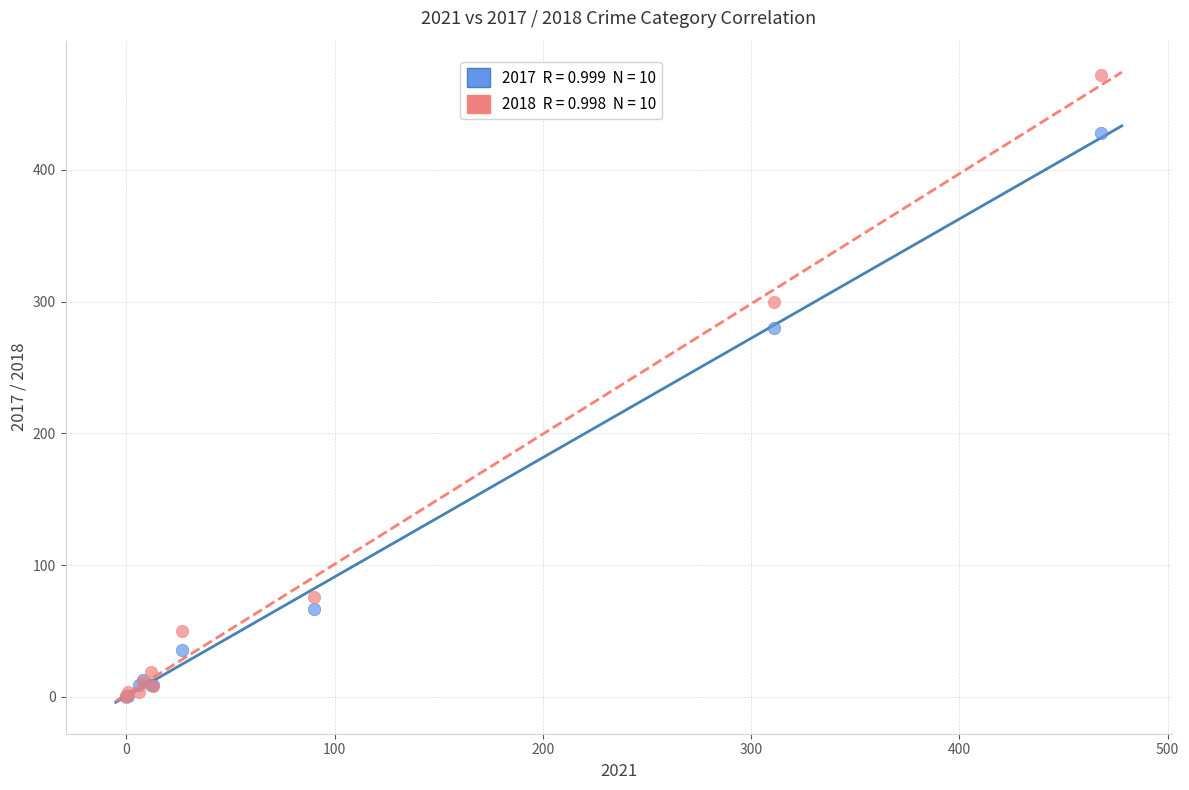

Across all series, what Y value is closest to 236?

280